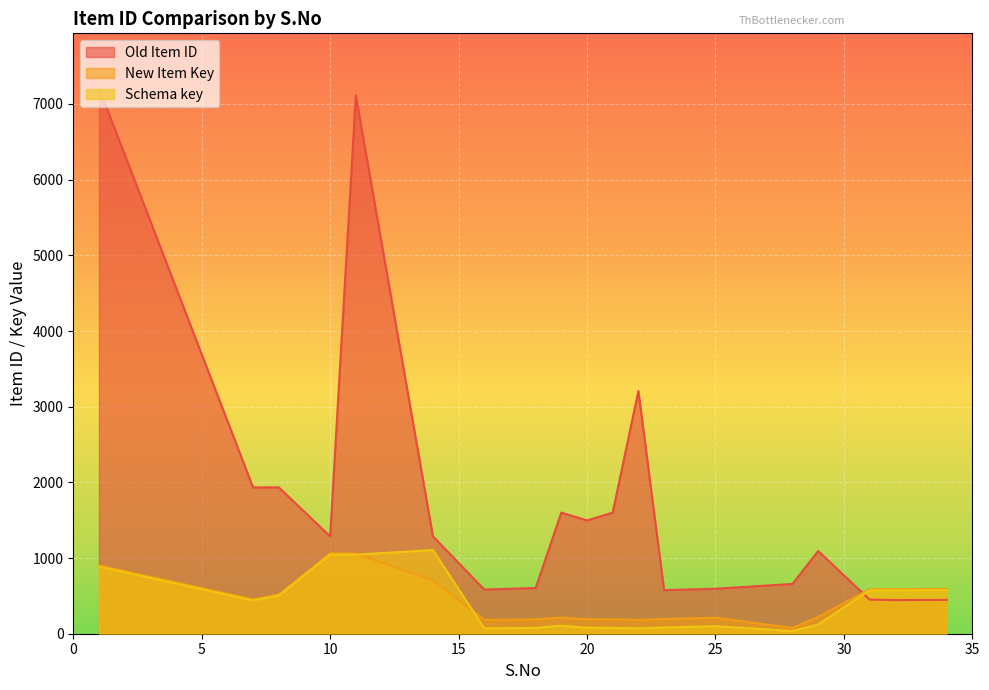

What is the value of the New Item Key point at the 12th from the left?

183